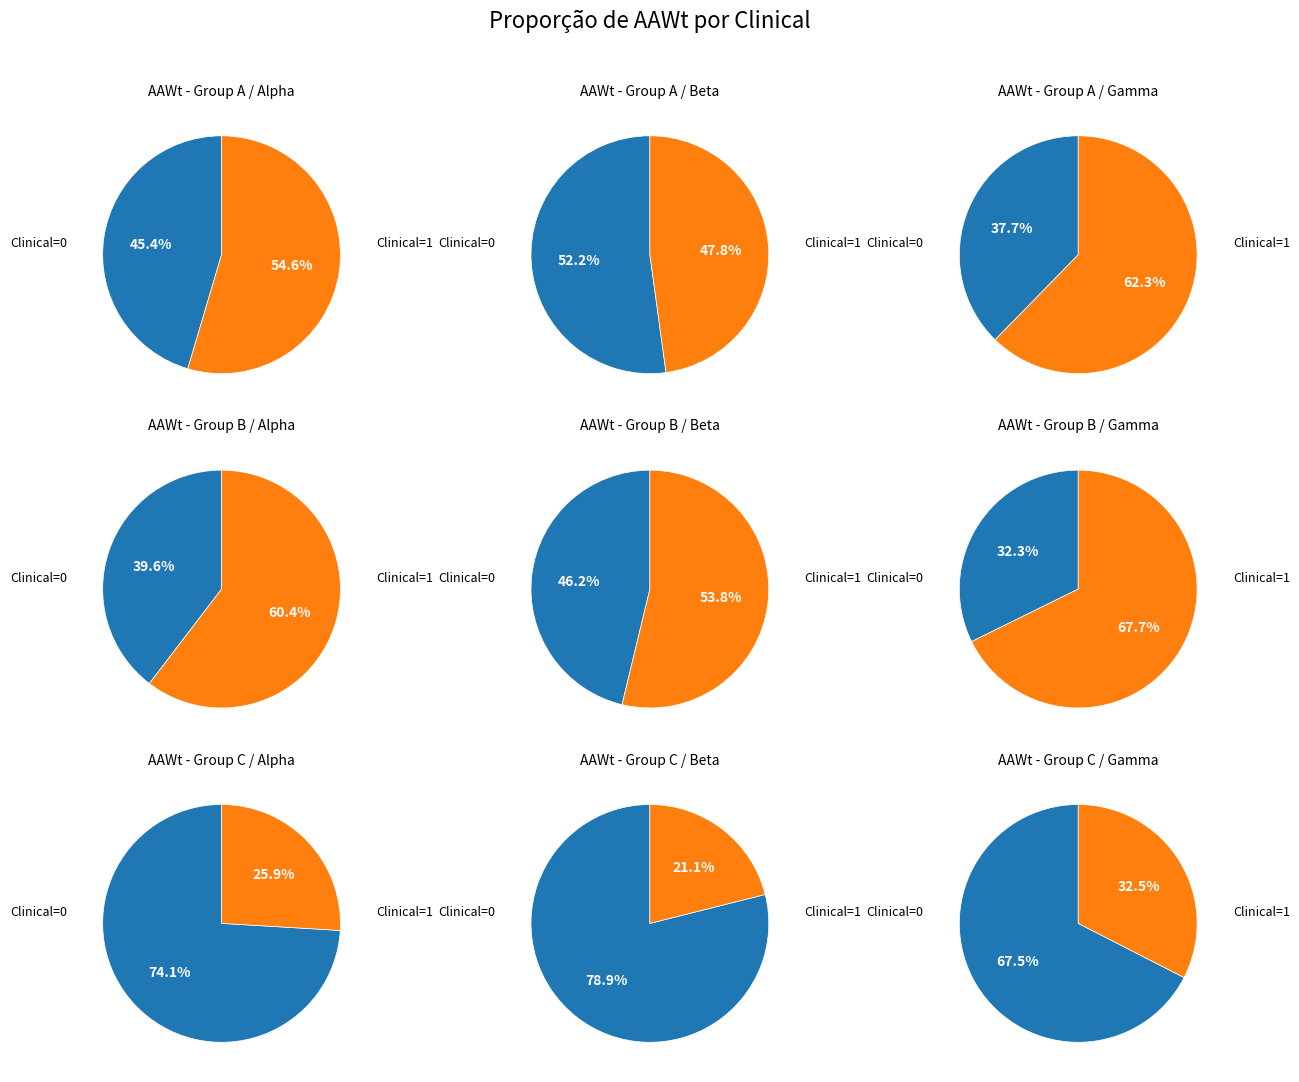

Is there any slice that represents more than half of the pie?

Yes